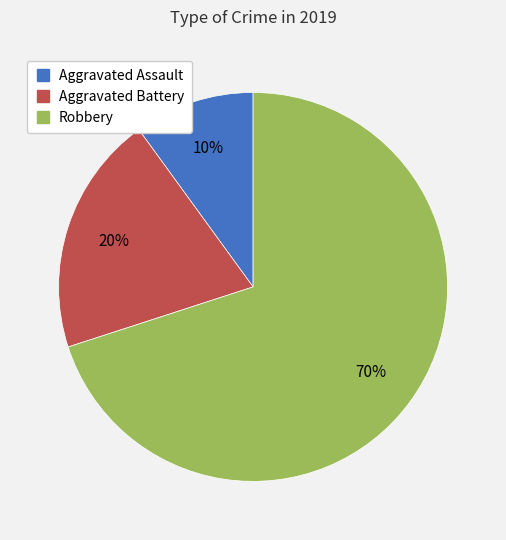

Count the number of slices in the pie.

3